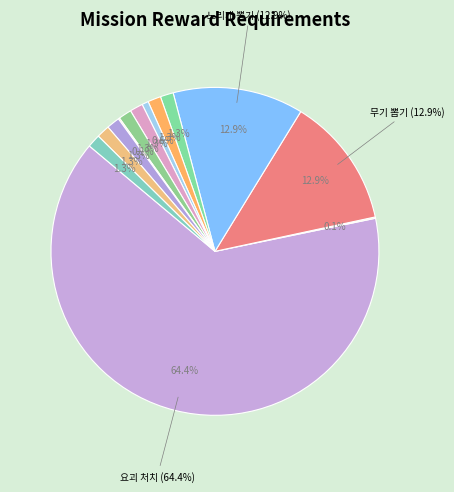

Which has a higher value, 인내의탑 클리어 or 기술 각성?

인내의탑 클리어